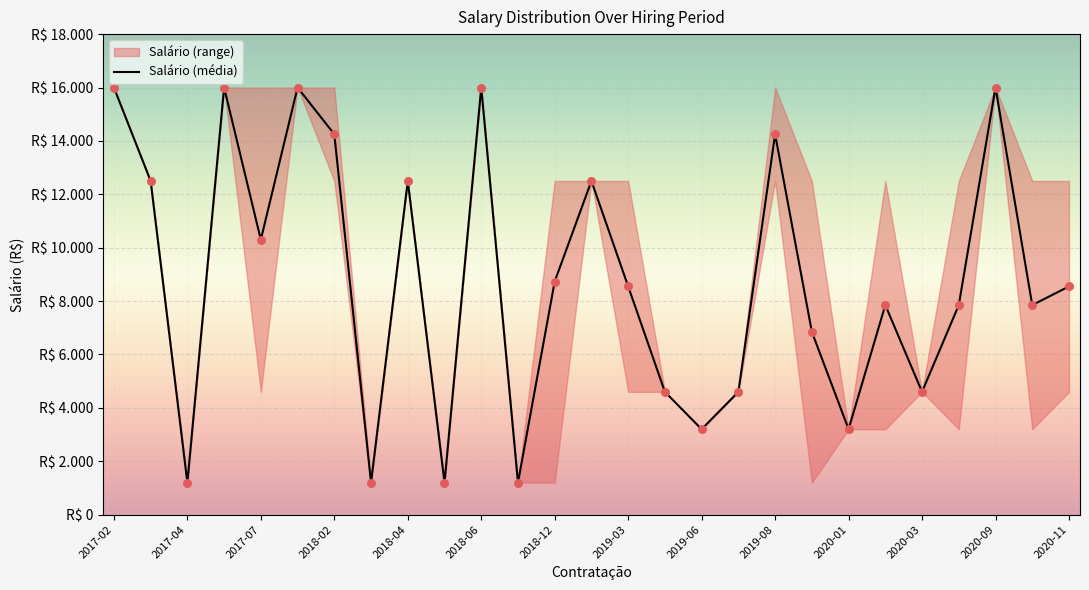

Which has a higher value, 2017-07 or 2018-12?

2017-07